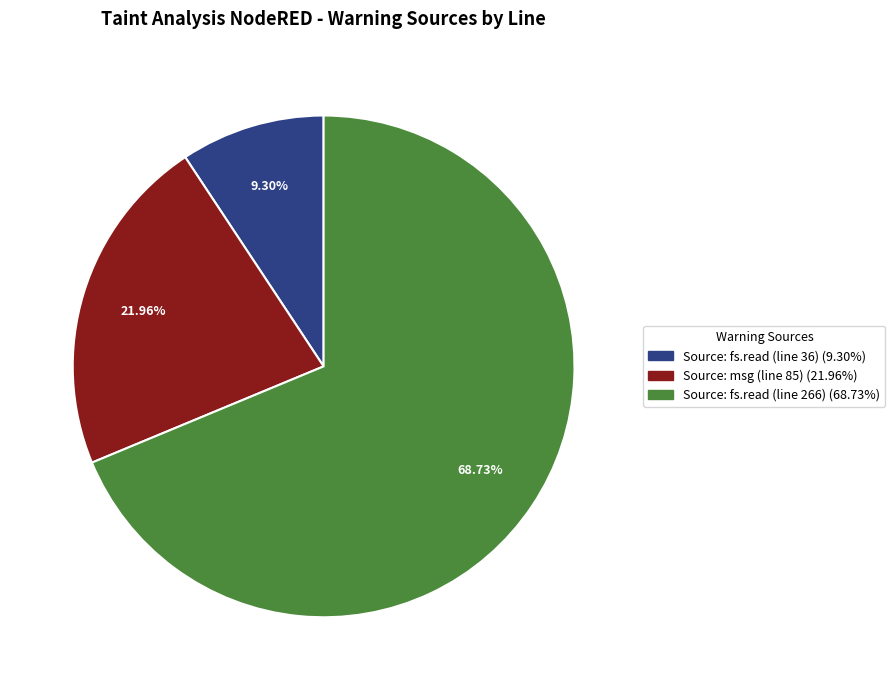

Does any single category account for the majority?

Yes